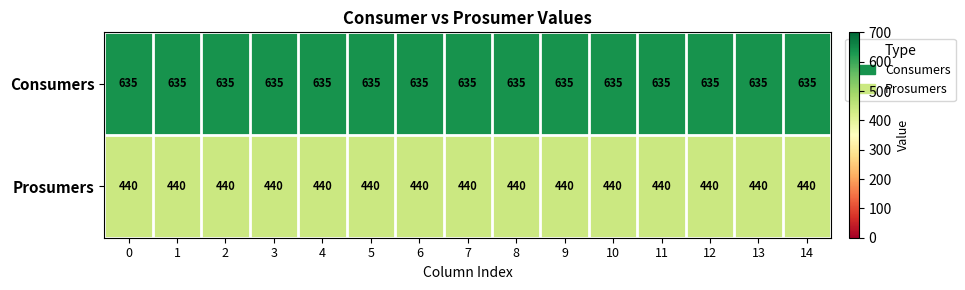

True or false: Prosumers has a value of 108 at 7.

False